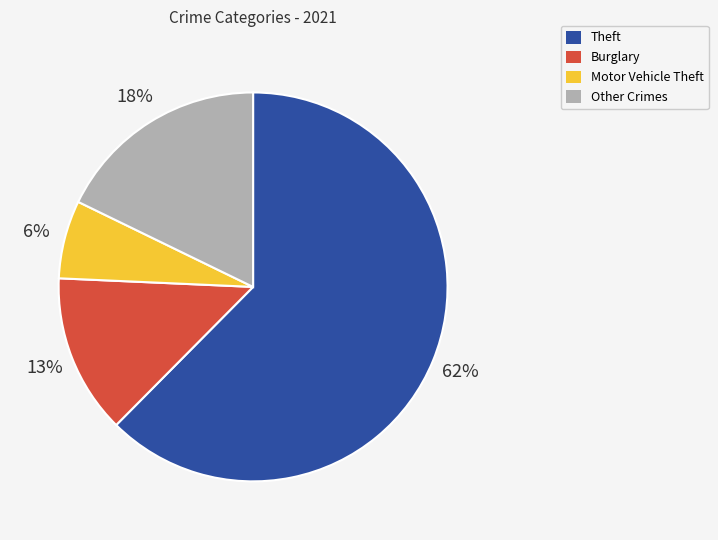

Is there a majority slice in this chart?

Yes